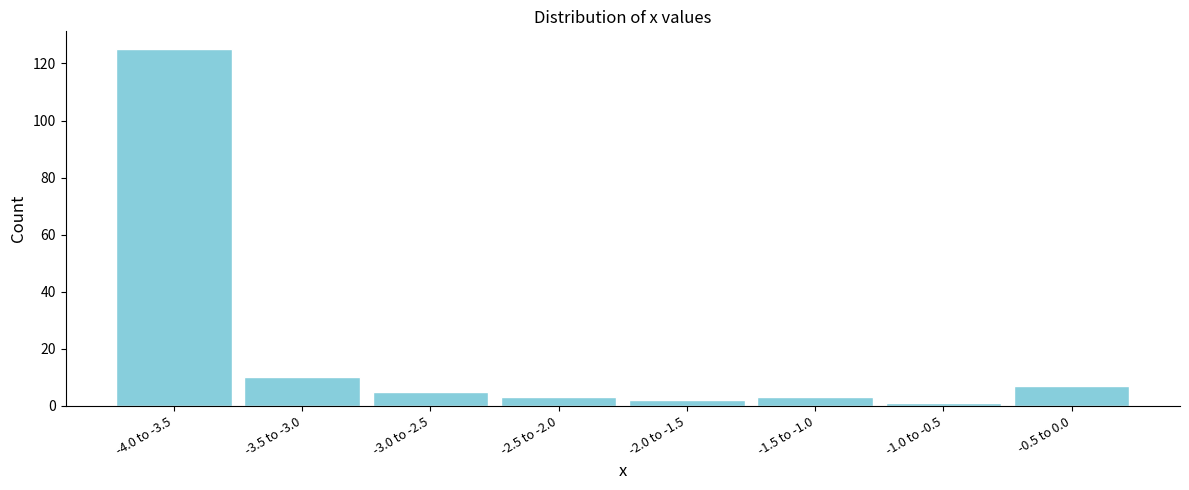

Reading left to right, transcribe all the data shown in this chart.

-4.0 to -3.5=125	-3.5 to -3.0=10	-3.0 to -2.5=5	-2.5 to -2.0=3	-2.0 to -1.5=2	-1.5 to -1.0=3	-1.0 to -0.5=1	-0.5 to 0.0=7